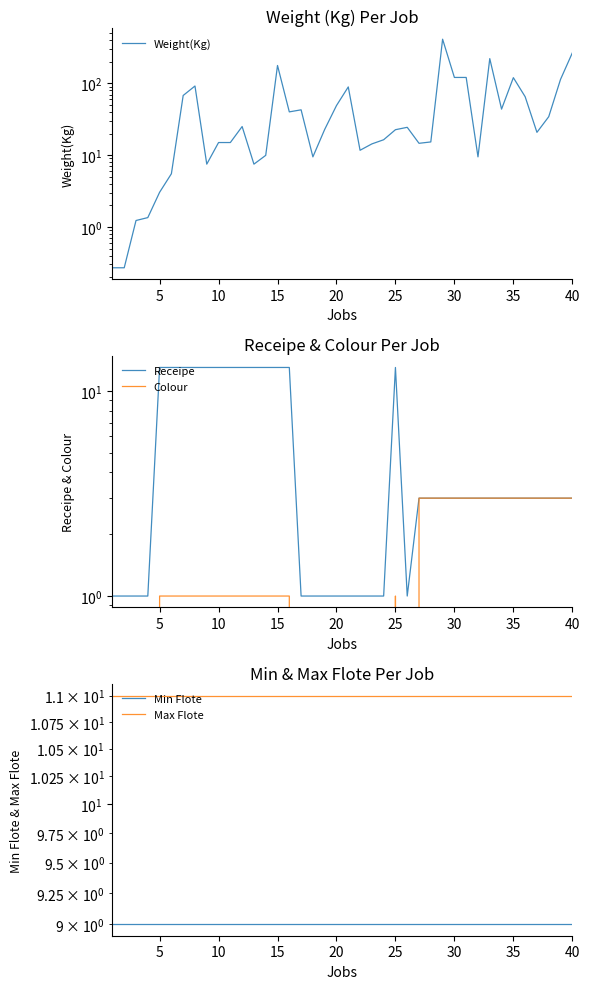

Does the chart have visible grid lines?

No